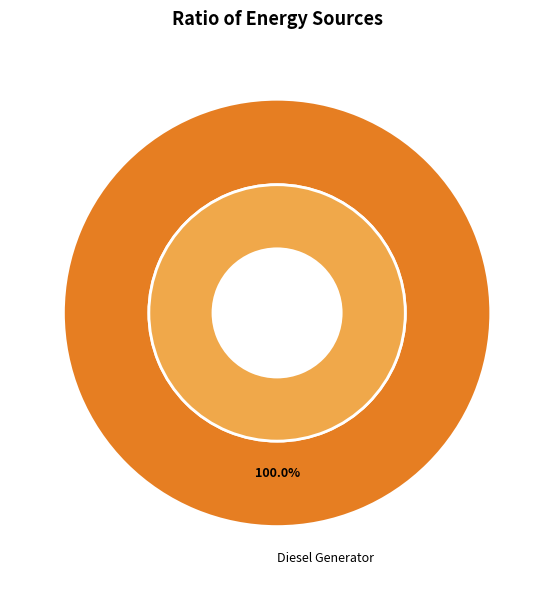

Is there a majority slice in this chart?

Yes